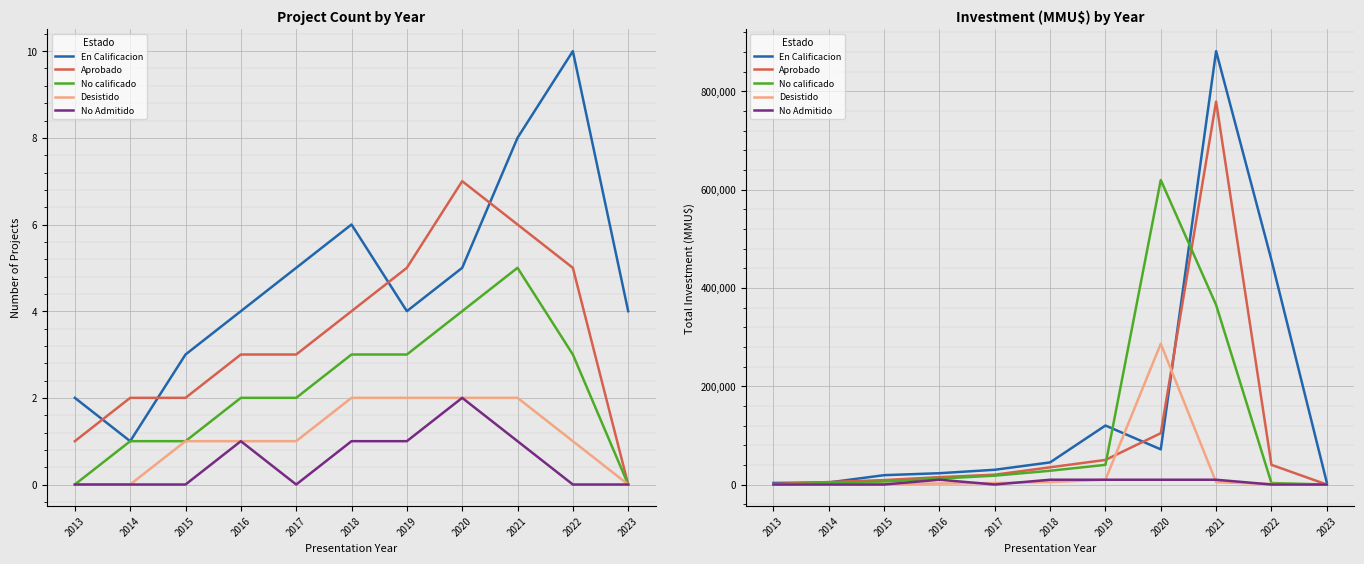

In No calificado, how many points are higher than both neighbors (excluding endpoints)?

1